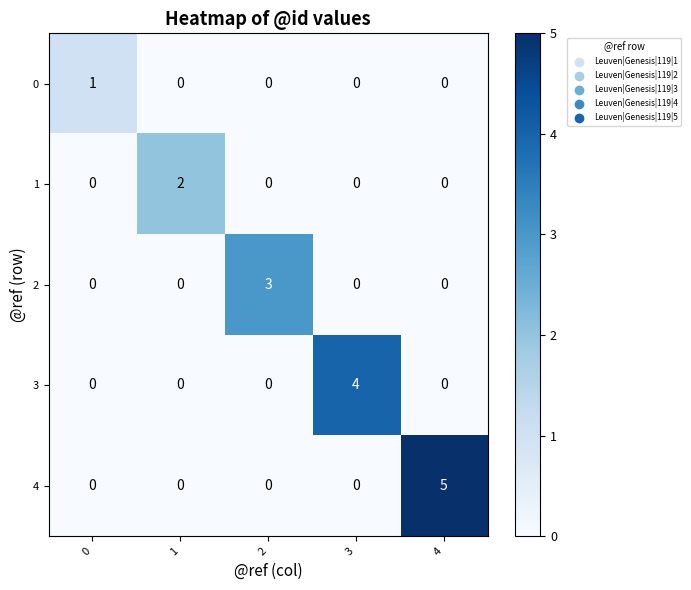

True or false: 2 has a value of 1 at 3.

False